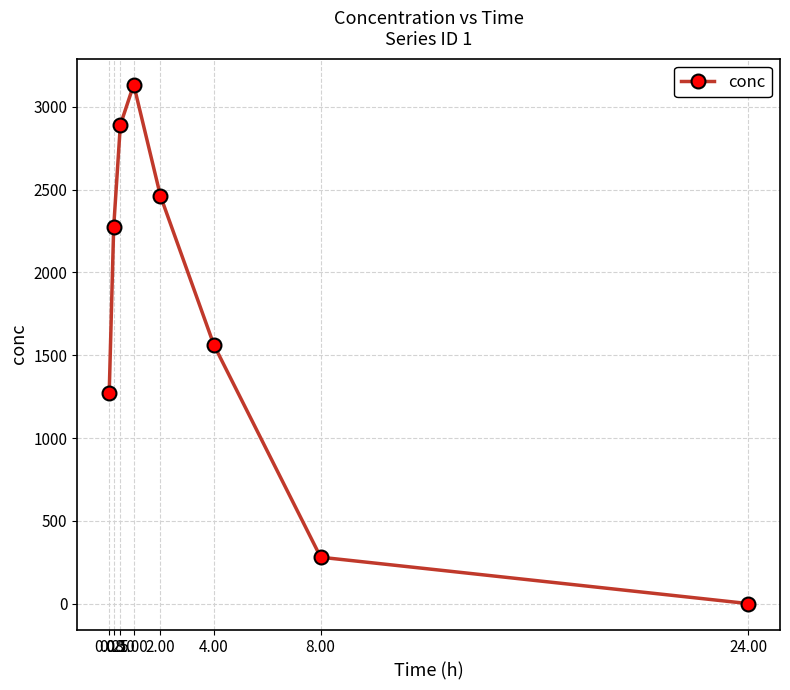

How many interior local peaks (higher than both neighbors) does the data have?

1